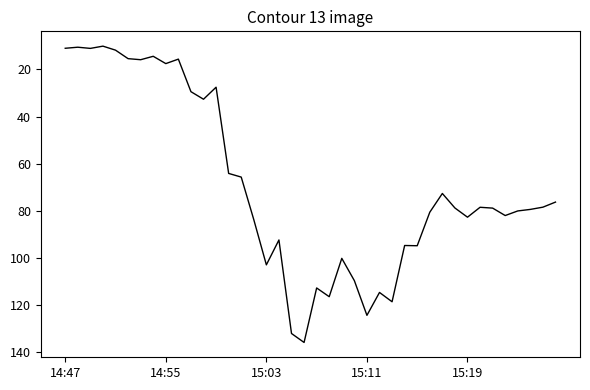

What is the difference between the maximum and minimum values?

125.6